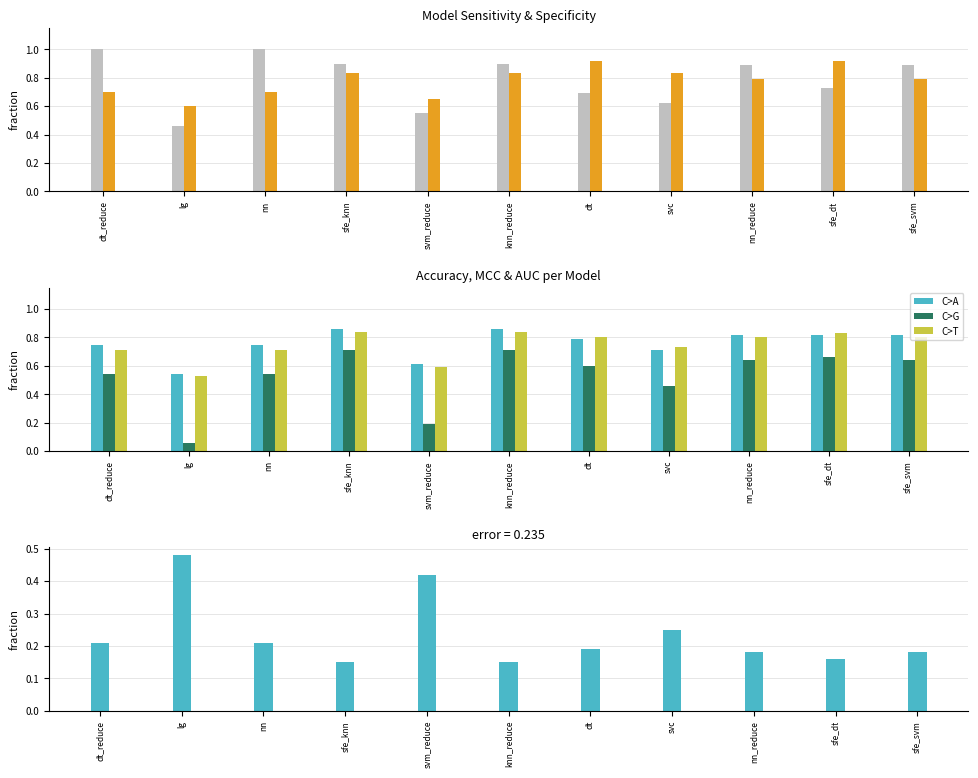

Reading right to left, extract all data points from this chart.

Sensitivity: 0.9	0.7	0.9	0.6	0.7	0.9	0.6	0.9	1.0	0.5	1.0
Specificity: 0.8	0.9	0.8	0.8	0.9	0.8	0.7	0.8	0.7	0.6	0.7
Accuracy: 0.8	0.8	0.8	0.7	0.8	0.9	0.6	0.9	0.8	0.5	0.8
MCC: 0.6	0.7	0.6	0.5	0.6	0.7	0.2	0.7	0.5	0.1	0.5
AUC: 0.8	0.8	0.8	0.7	0.8	0.8	0.6	0.8	0.7	0.5	0.7
Accuracy - MCC: 0.2	0.2	0.2	0.2	0.2	0.2	0.4	0.2	0.2	0.5	0.2